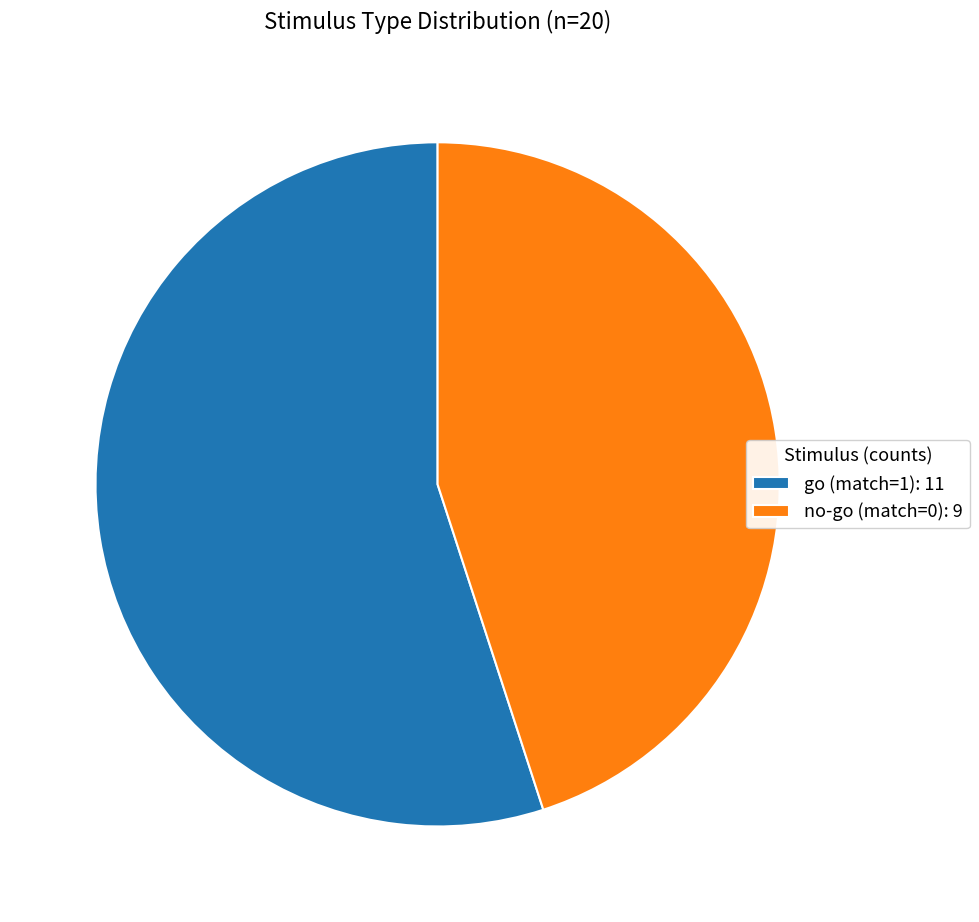

Is the sum of go (match=1): 11 and no-go (match=0): 9 greater than half?

Yes